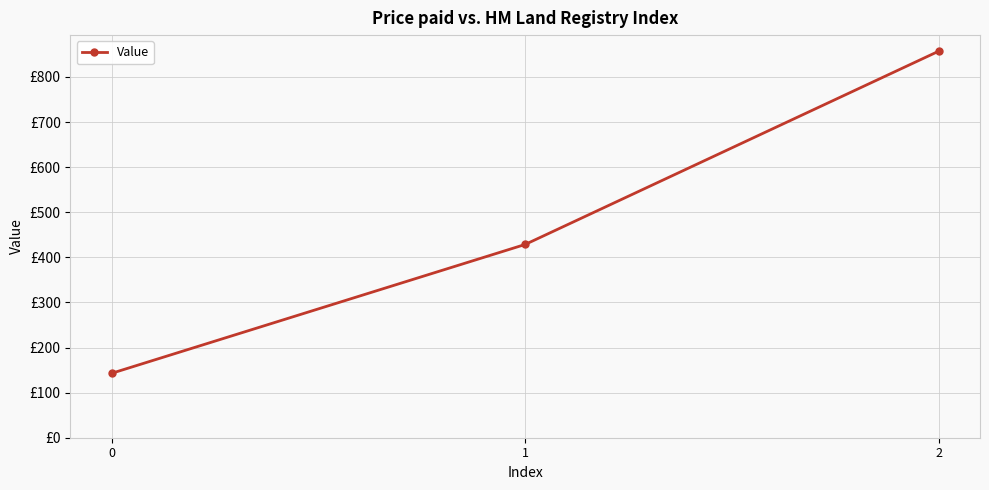

What is the value of the 3rd point from the left?

857.1